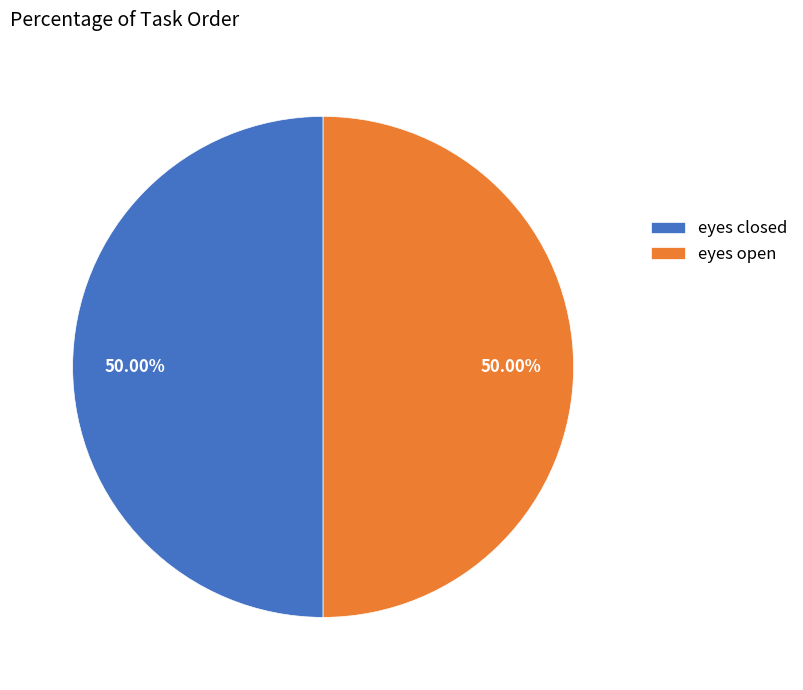

The eyes closed slice represents 1% of the pie. True or false?

False